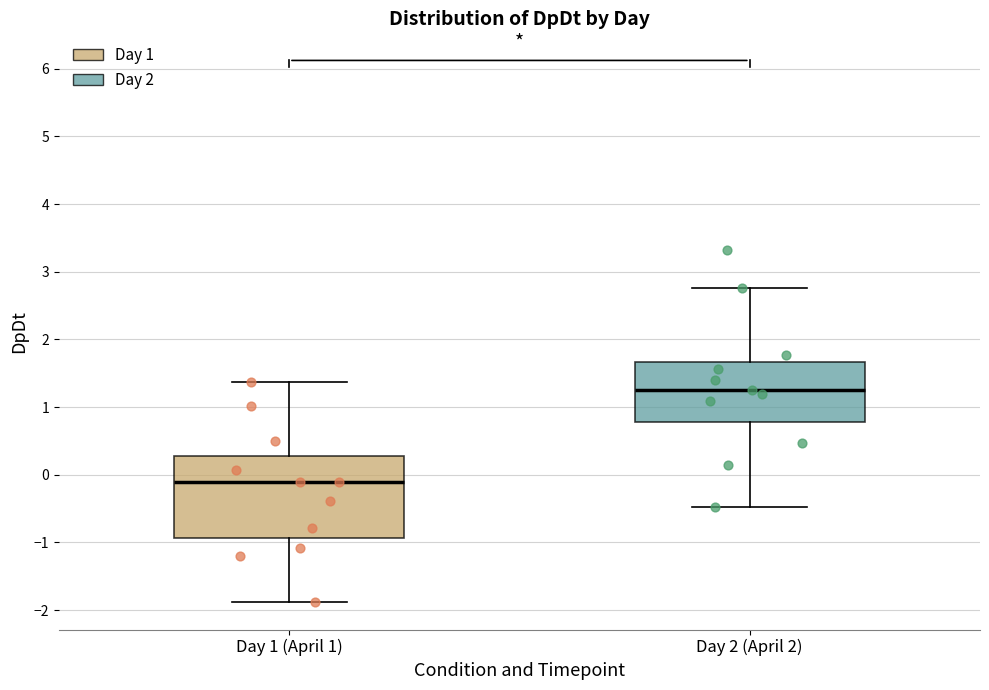

Reading left to right, read every box against the y-axis: the position of its median line, the range the box covers, and the ends of its whiskers. The values are not printed on the chart, so give them approximately, as read against the axis.

Day 1 (April 1): median -0.1, box -0.9 to 0.3, whiskers -1.9 to 1.4
Day 2 (April 2): median 1.3, box 0.8 to 1.7, whiskers -0.5 to 2.8